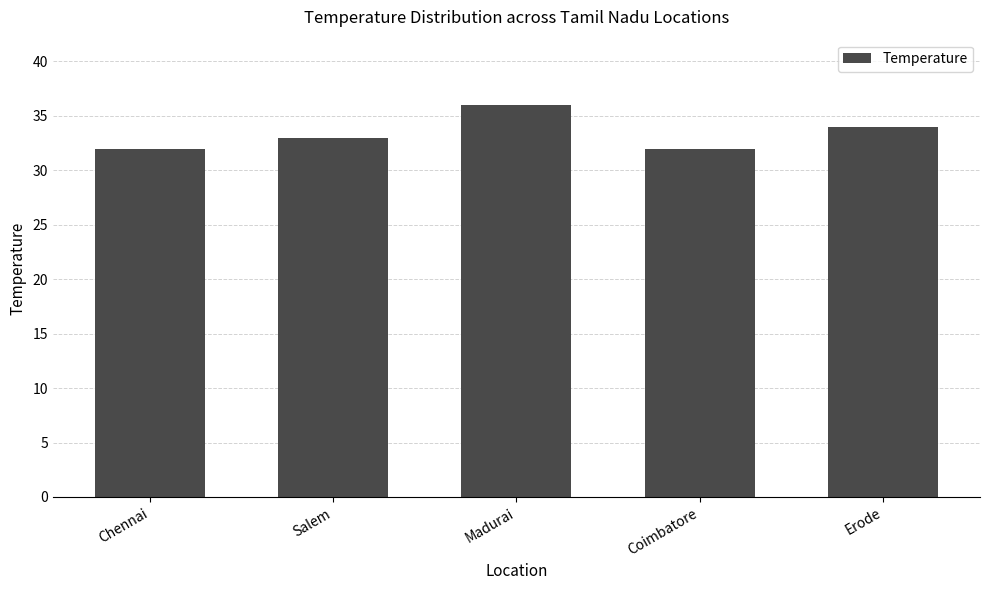

Which category has the highest value across all series?

Madurai